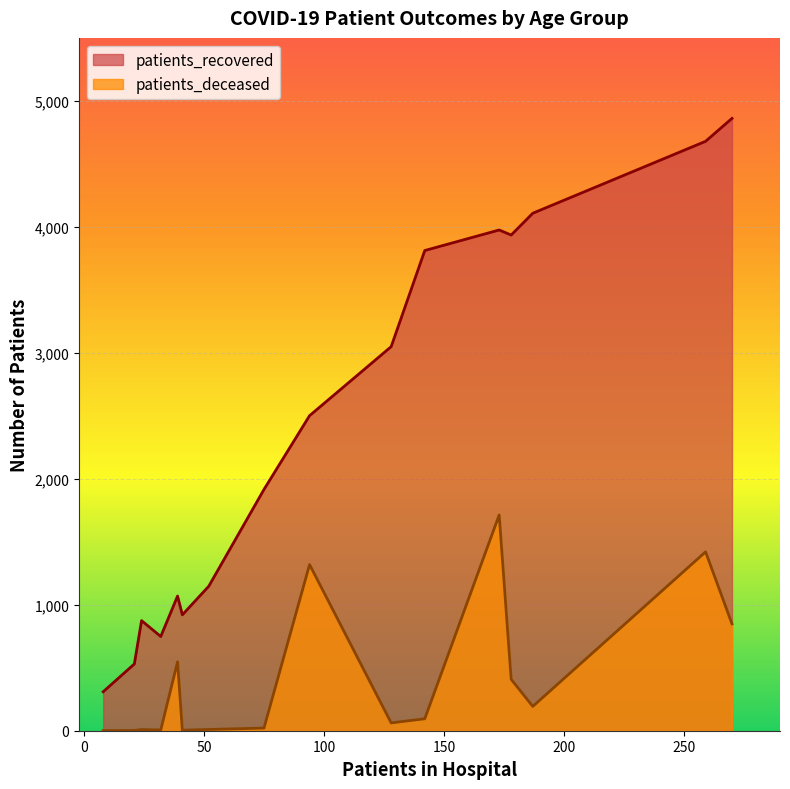

Count the number of data series in this chart.

2